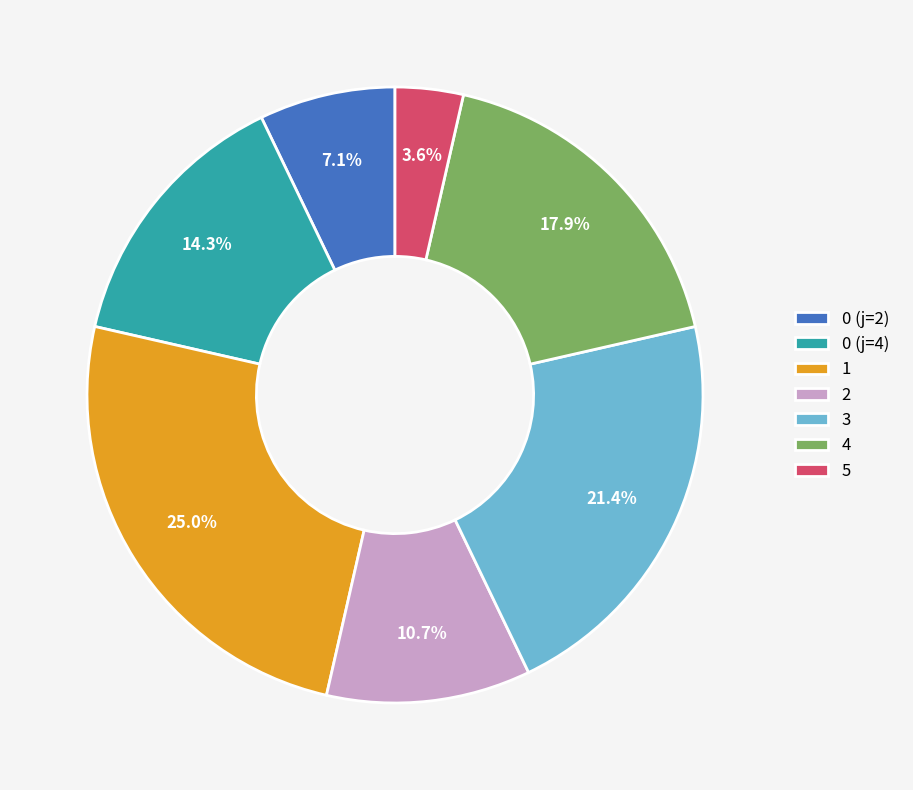

Which has a higher value, 0 (j=4) or 3?

3